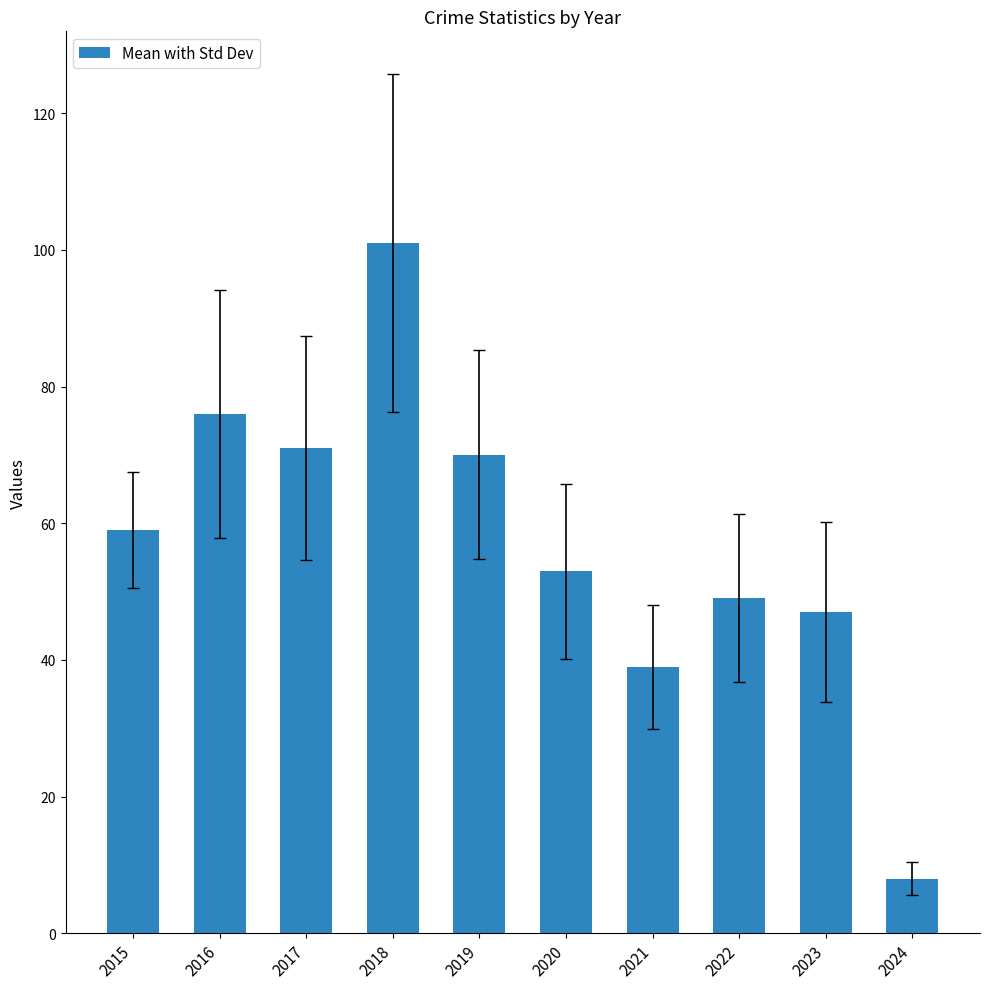

Which label corresponds to the largest value in the chart?

2018